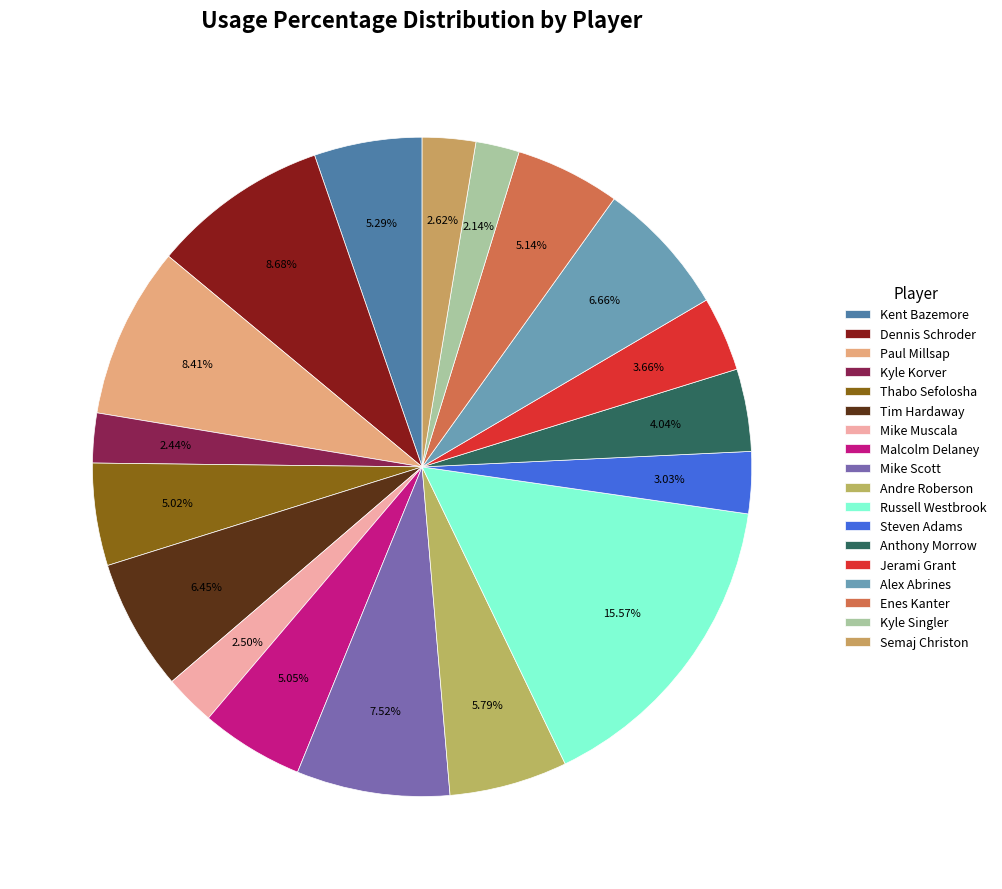

Does any single category account for the majority?

No